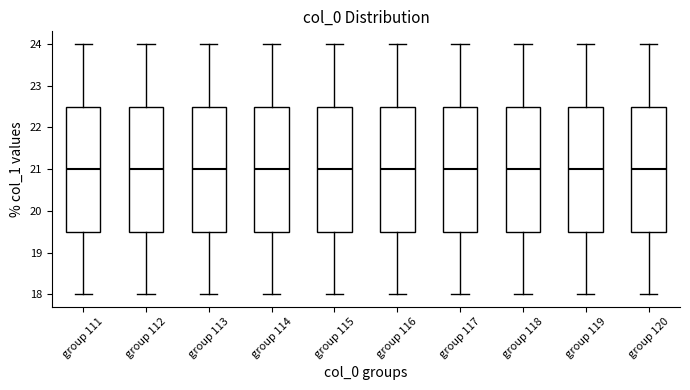

Where is the lower edge of the box for group 115 on the y-axis? The values are not printed on the chart, so give them approximately, as read against the axis.

19.5